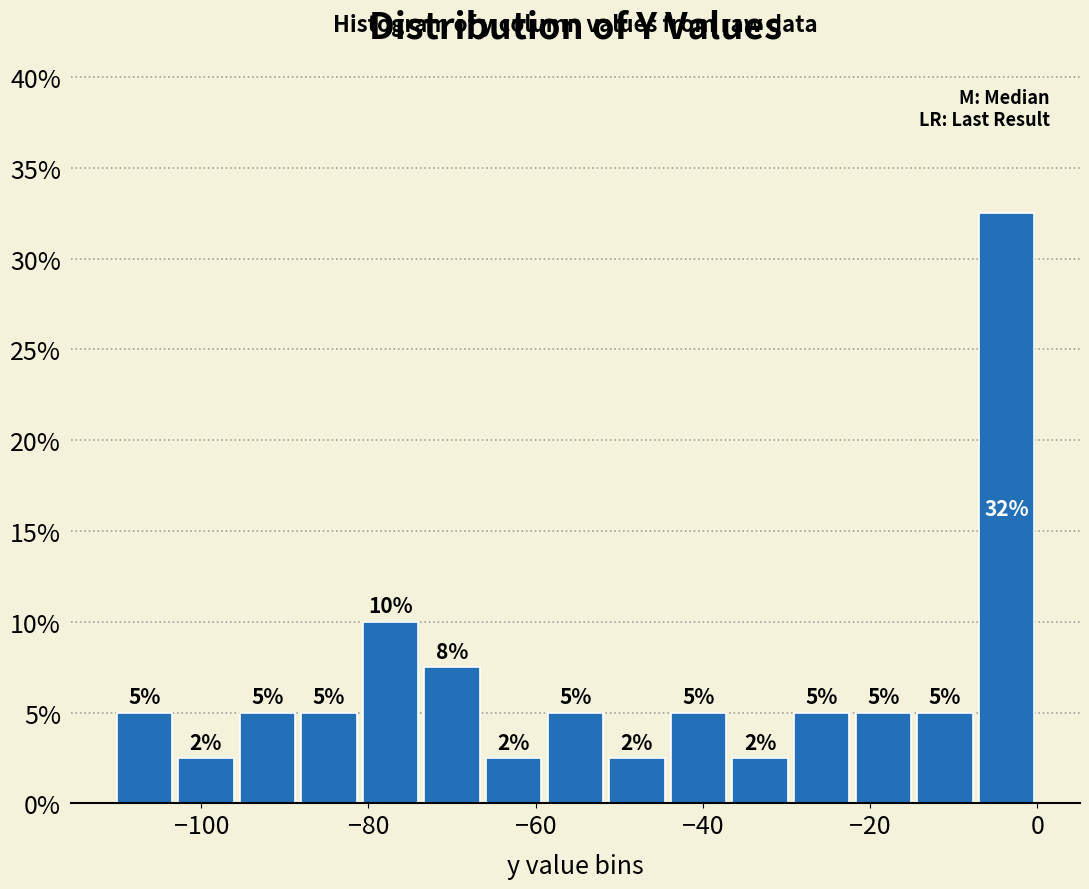

Around what value on the x-axis is the tallest bar? Give the approximate position of its centre, as read against the axis.

-4